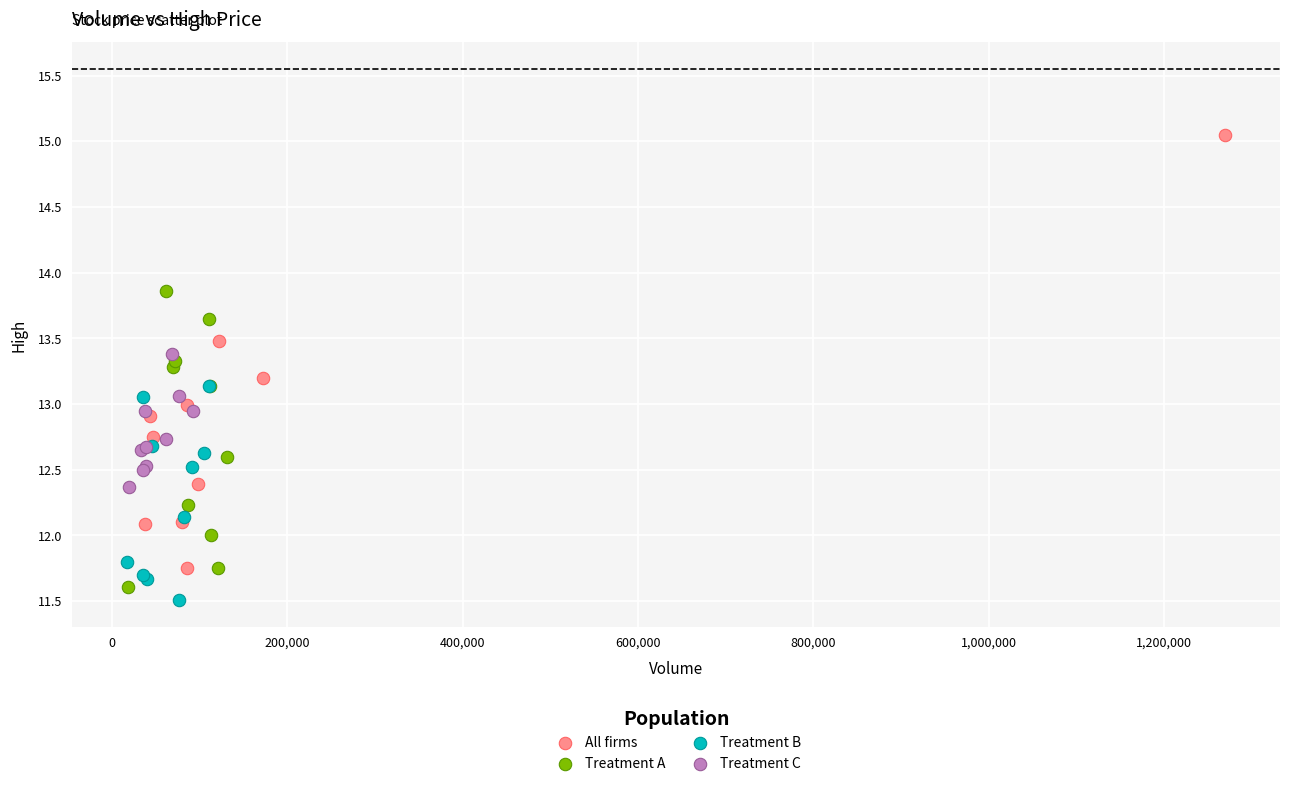

Which series reaches the maximum Y coordinate?

All firms